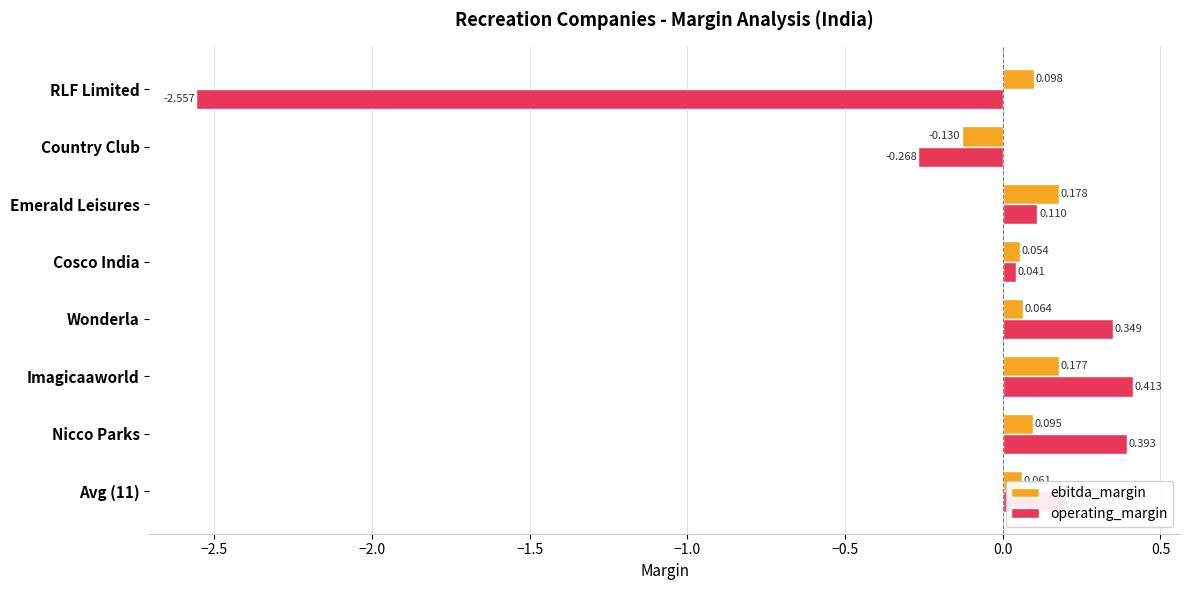

Is the value of ebitda_margin at Avg (11) greater than the value of operating_margin at Imagicaaworld?

No